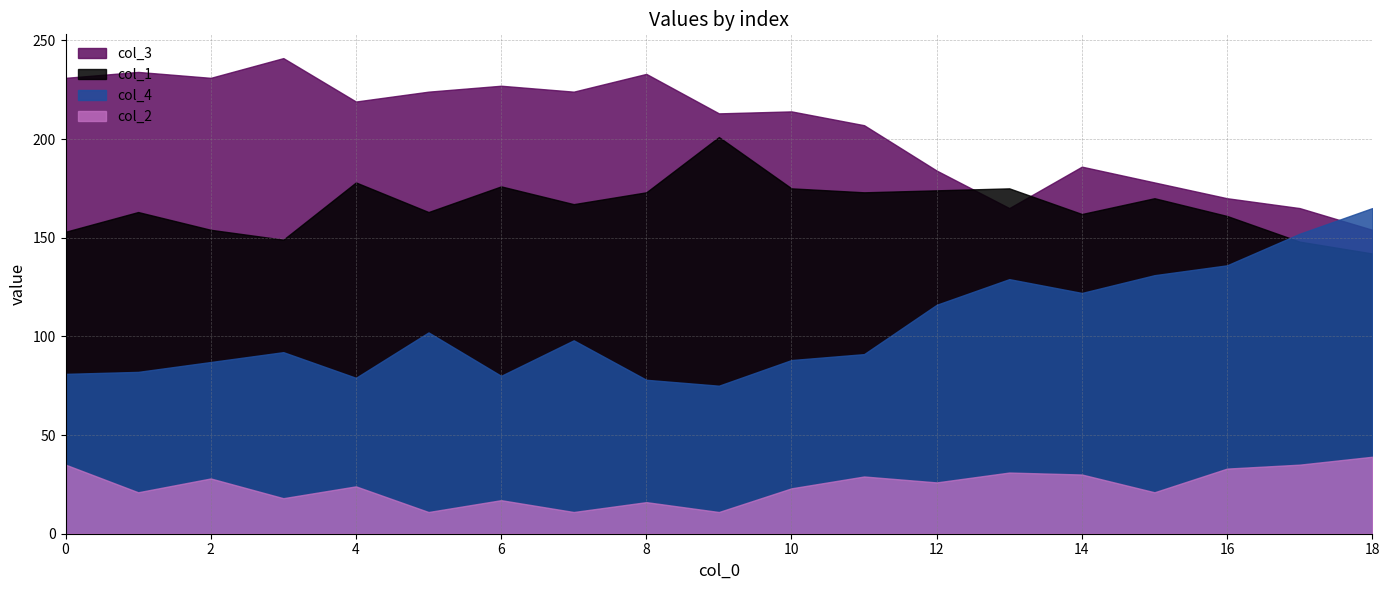

True or false: col_3 has a value of 165 at 17.

True